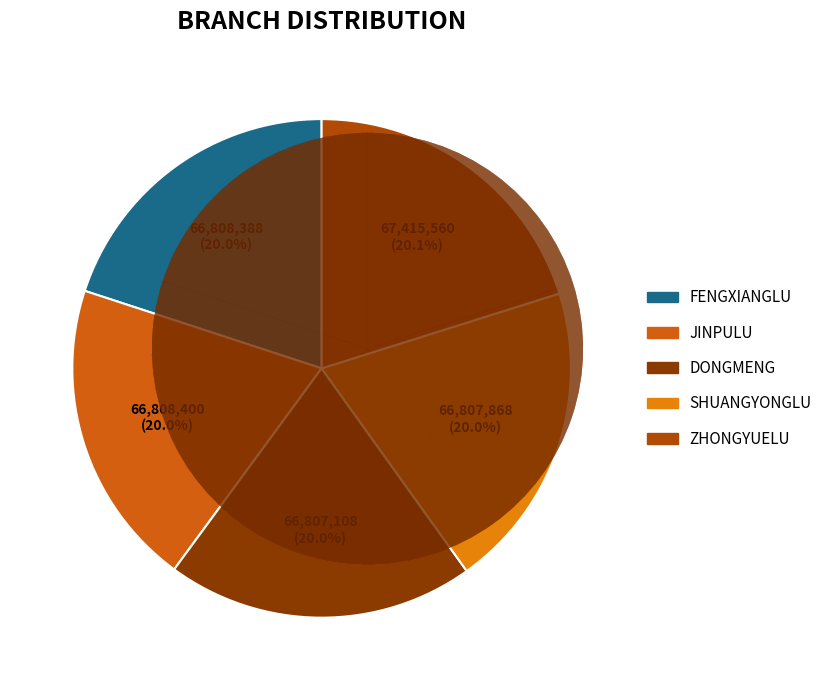

What percentage is the BOC - #14329 - GXNN SHUANGYONGLU SUBBRAN slice, to the nearest percent?

20%